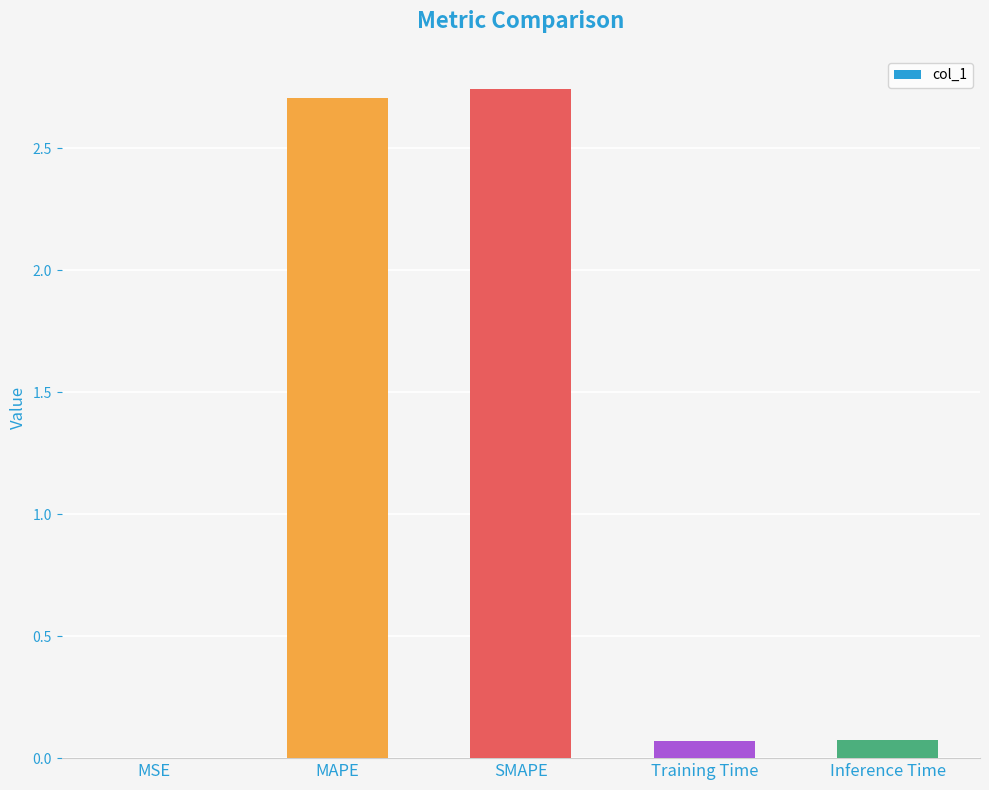

Is it true that the value at SMAPE is 2.7?

True